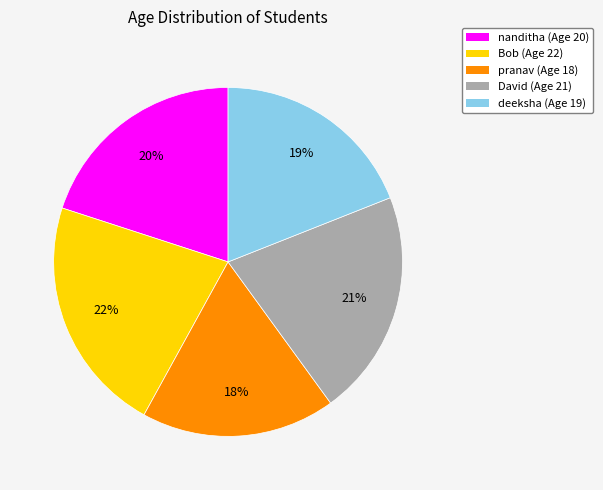

What is the largest slice in the pie chart?

Bob